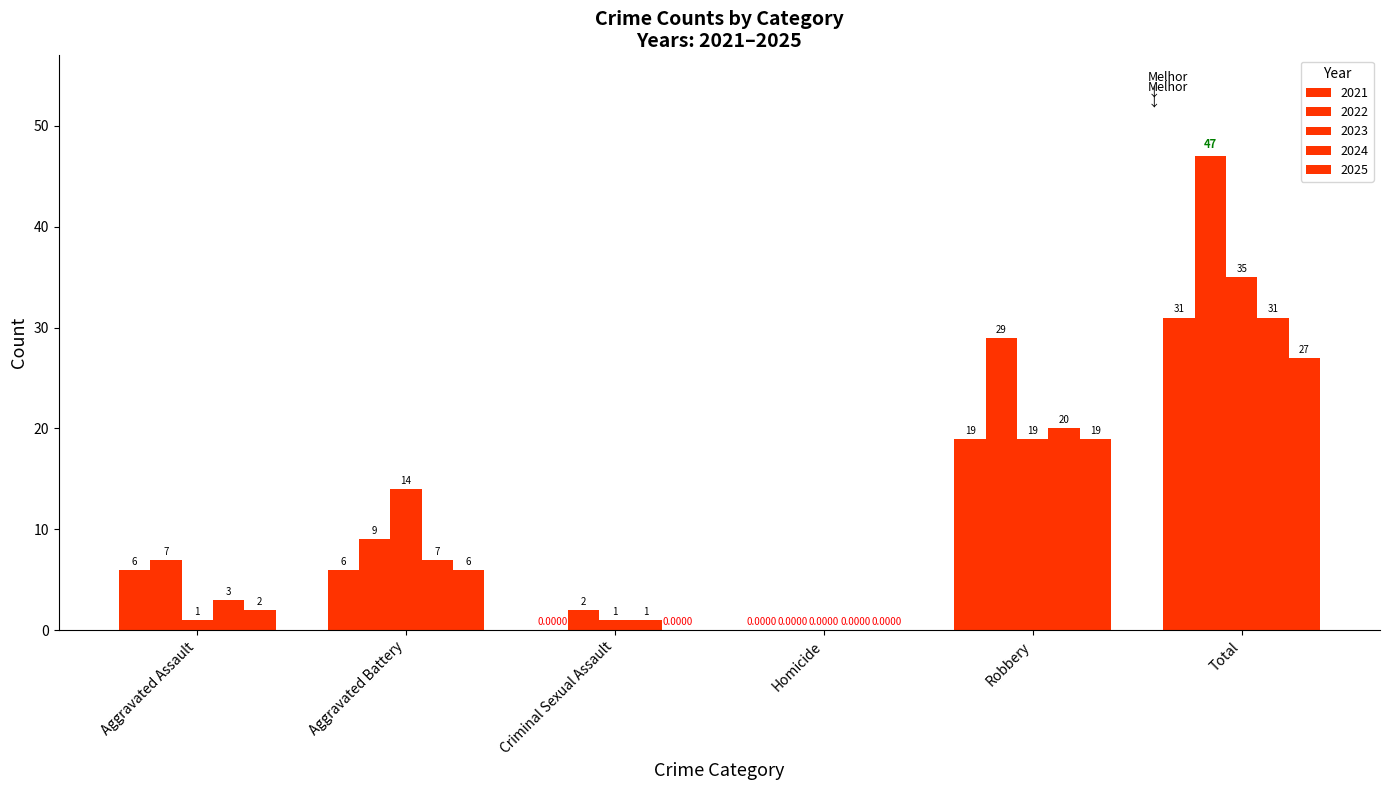

What is the highest value of the 2021 series?

31